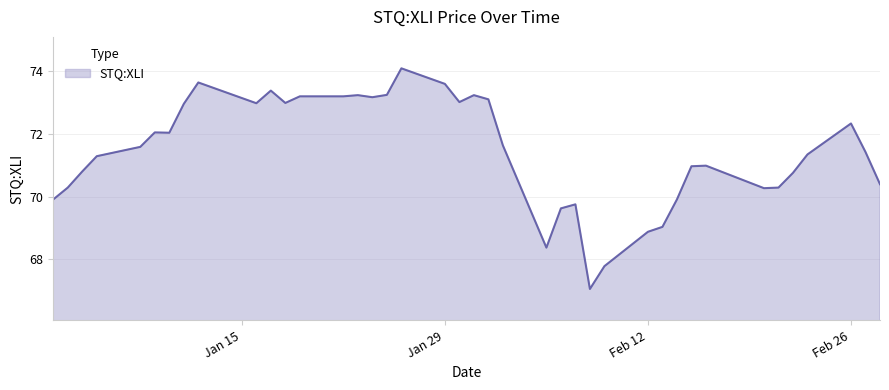

What is the difference between the maximum and minimum values?

7.0